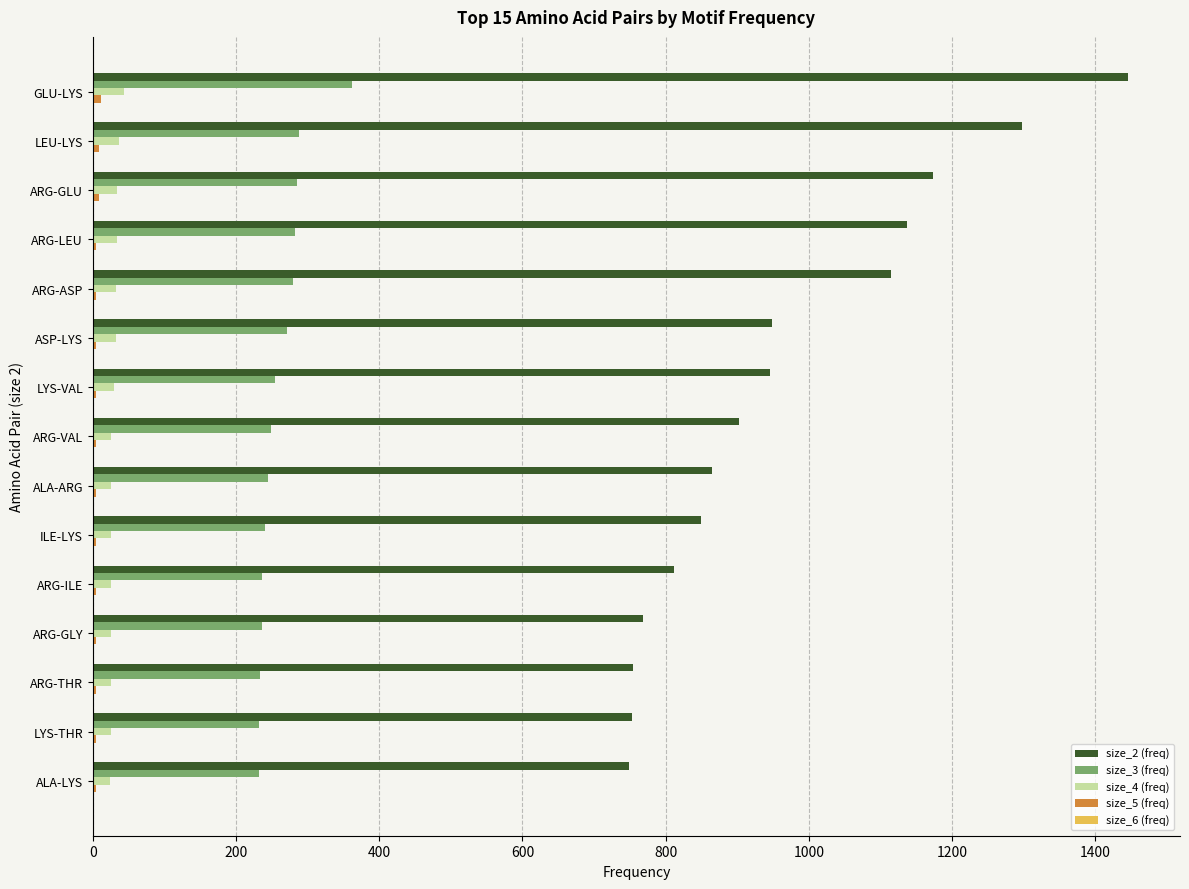

The size_3 (freq) series shows 83 at ALA-LYS. True or false?

False